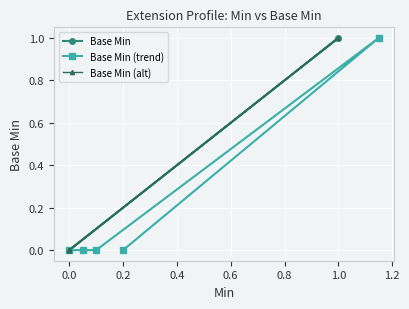

True or false: Base Min (alt) has more than 2 interior local peaks.

False